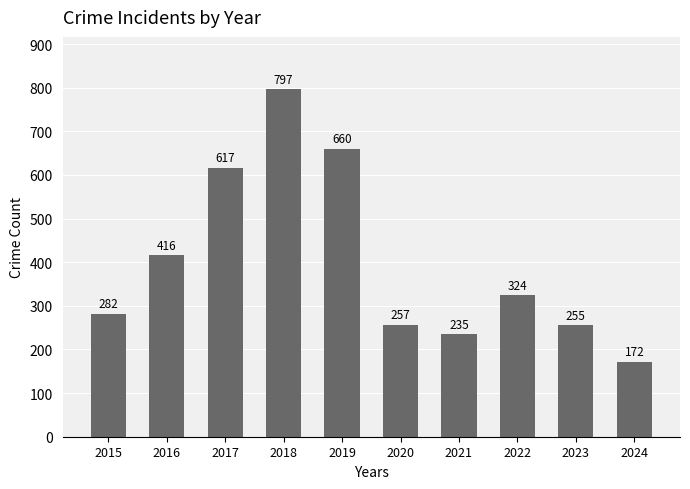

What is the maximum value shown in the chart?

797